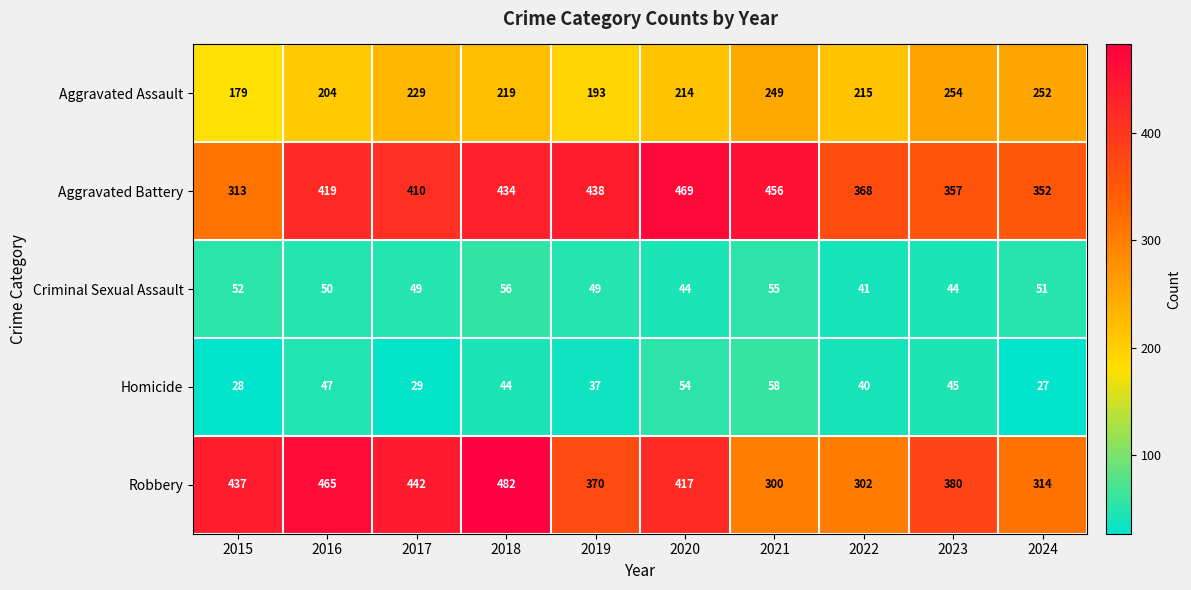

Which series changed the most between 2022 and 2024?

Aggravated Assault